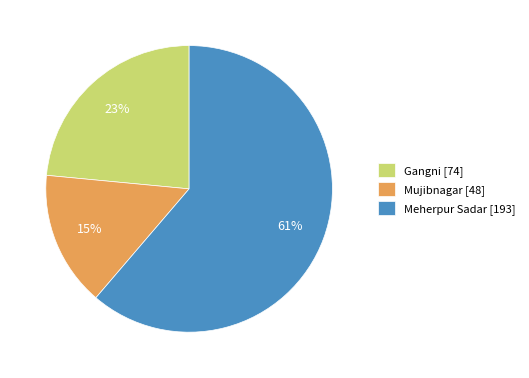

Does any single category account for the majority?

Yes